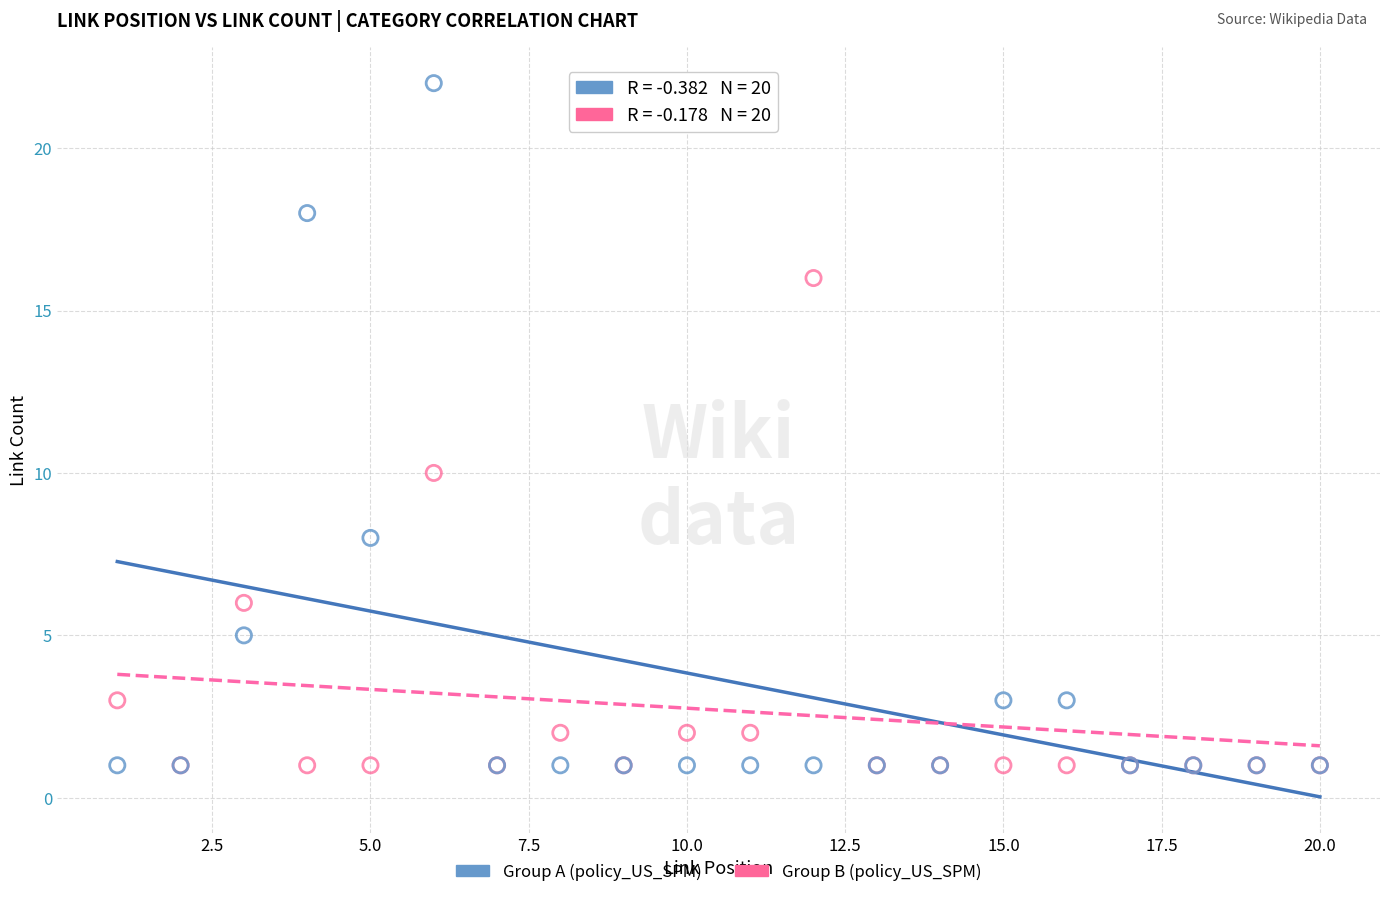

In the Group A (policy_US_SPM) series, what Y value is closest to 11?

8